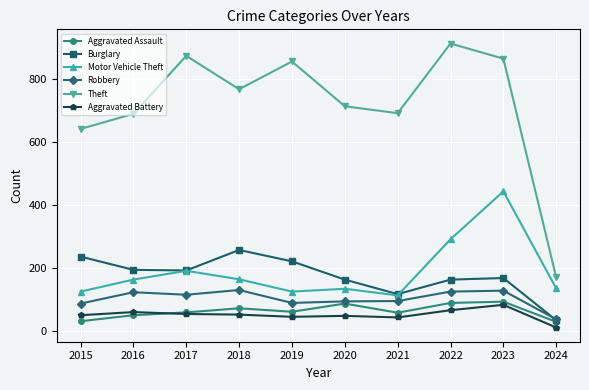

What is the total value across all series at 2019?

1396